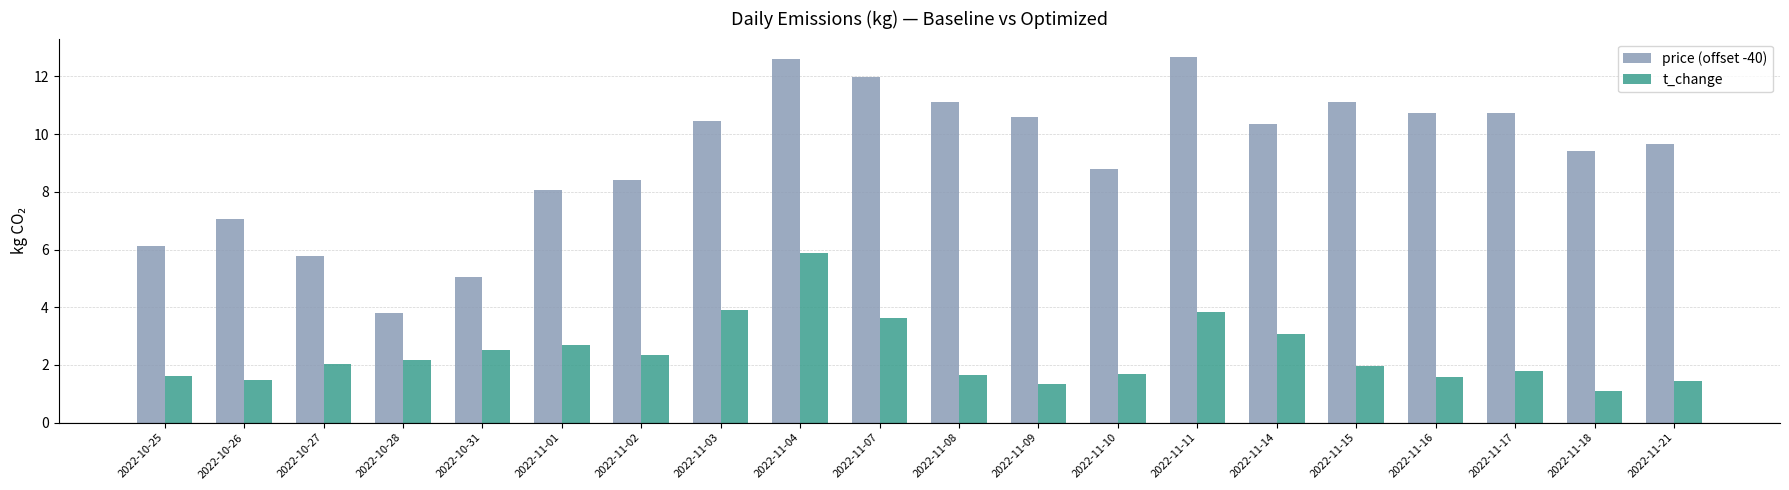

Is it true that price (offset -40) equals 9.5 at 2022-10-27?

False